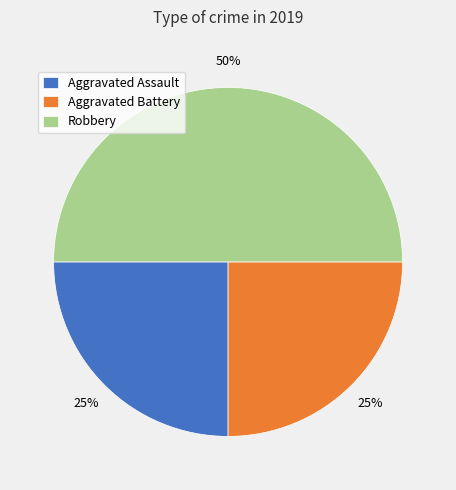

What percentage is the Robbery slice, to the nearest percent?

50%